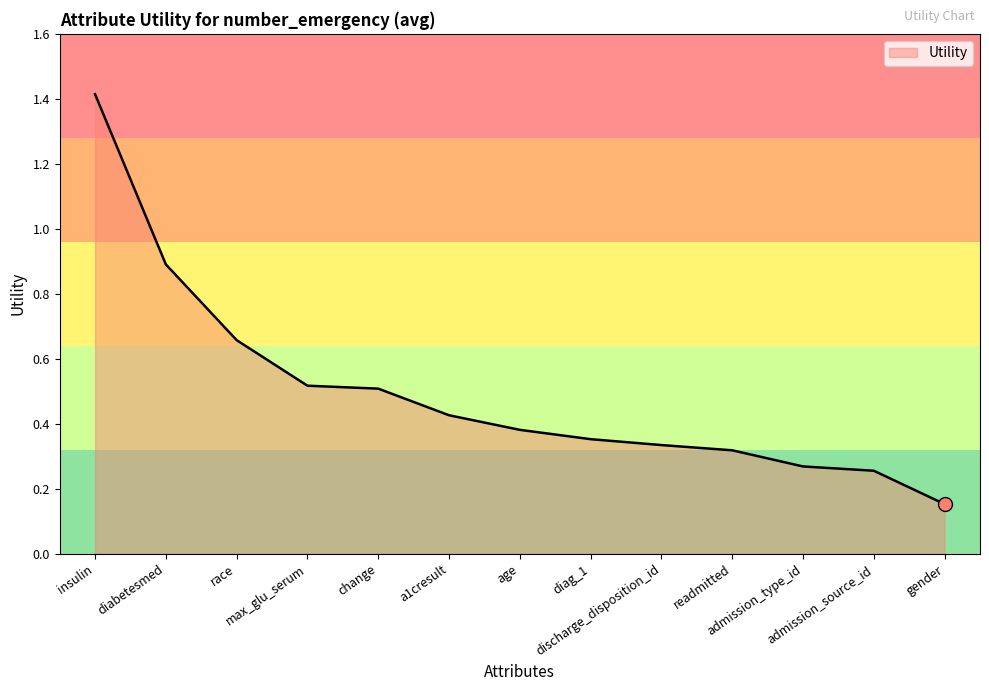

What is the maximum value shown in the chart?

1.4